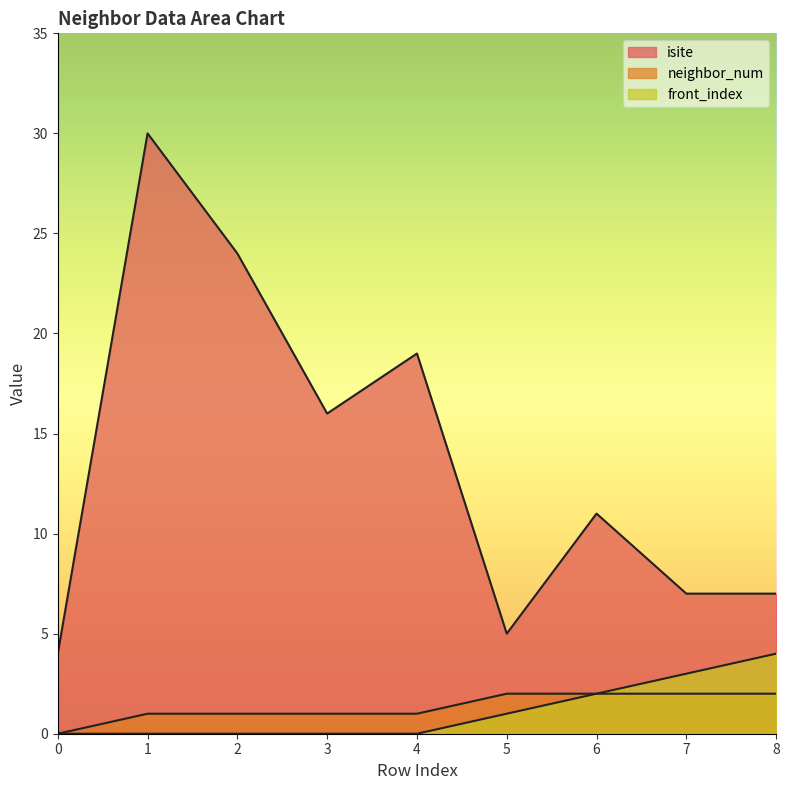

Rank the categories by front_index value from highest to lowest.

8, 7, 6, 5, 0, 1, 2, 3, 4